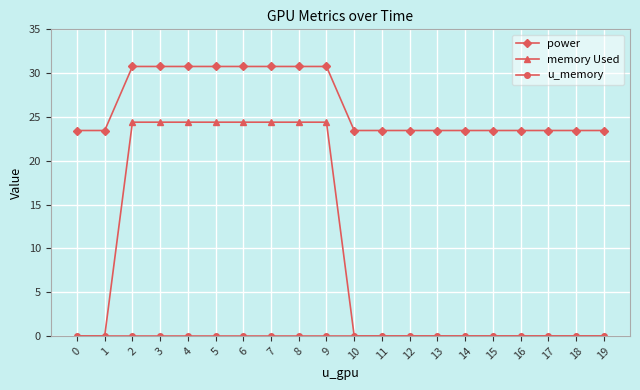

At how many categories does at least one series exceed 4?

20